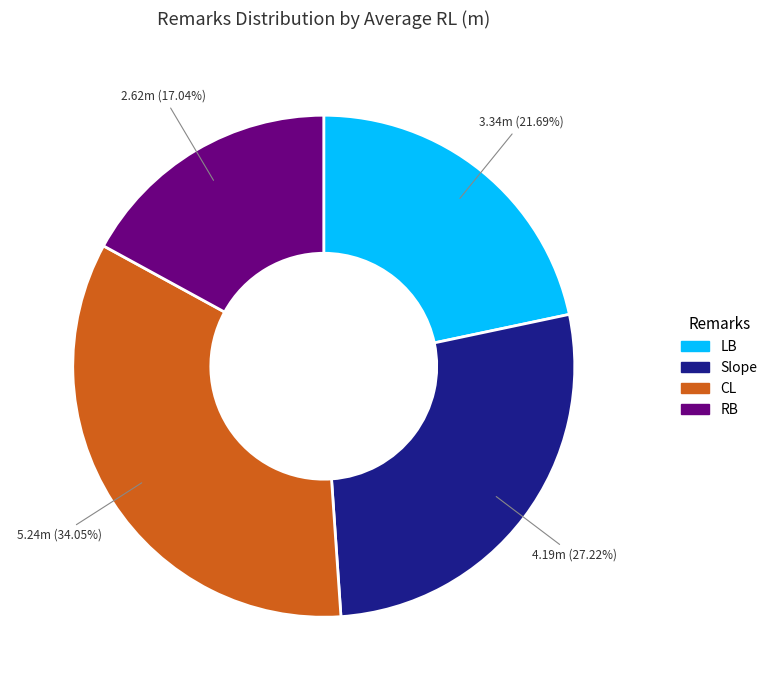

Which has a higher value, Slope or RB?

Slope